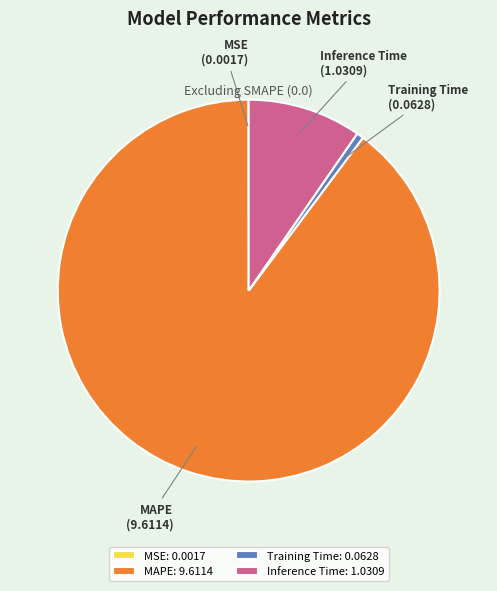

Does Training Time account for over 50% of the chart?

No